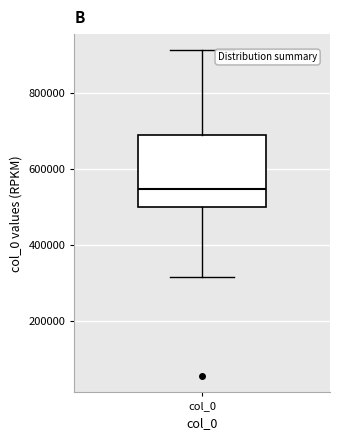

Read this box plot against the y-axis: the position of the median line, the range covered by the box, and the ends of both whiskers. The values are not printed on the chart, so give them approximately, as read against the axis.

median 540000, box 500000 to 680000, whiskers 320000 to 920000